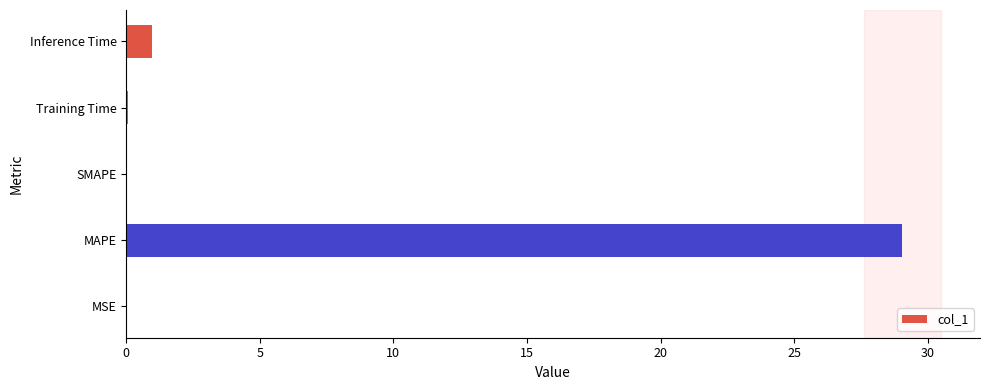

What is the greatest value displayed?

29.1